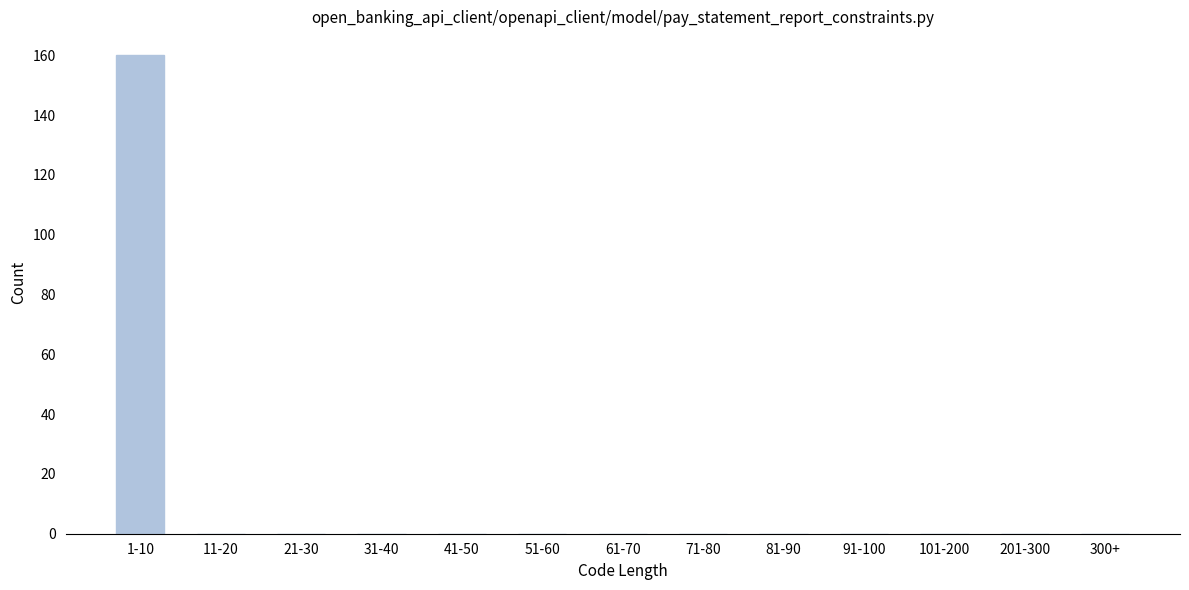

Reading right to left, what are all the values shown in this chart?

300+=0	201-300=0	101-200=0	91-100=0	81-90=0	71-80=0	61-70=0	51-60=0	41-50=0	31-40=0	21-30=0	11-20=0	1-10=160